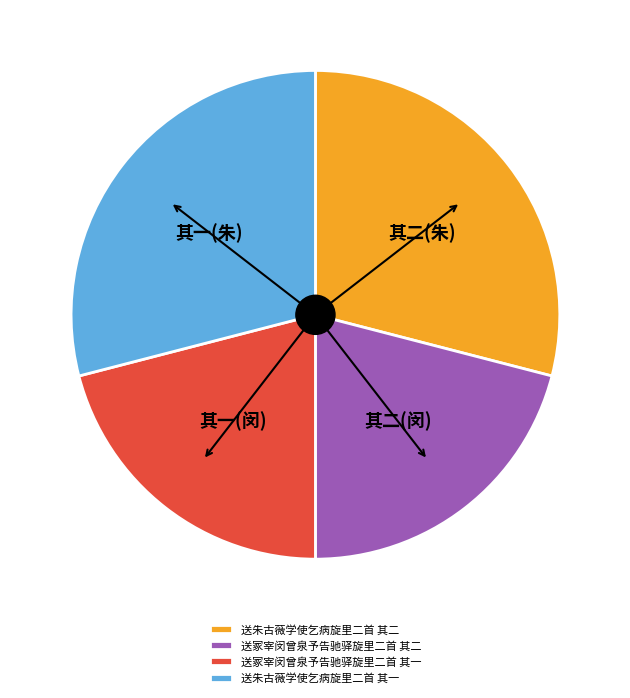

Does 送冢宰闵曾泉予告驰驿旋里二首 其二 represent more than half of the total?

No